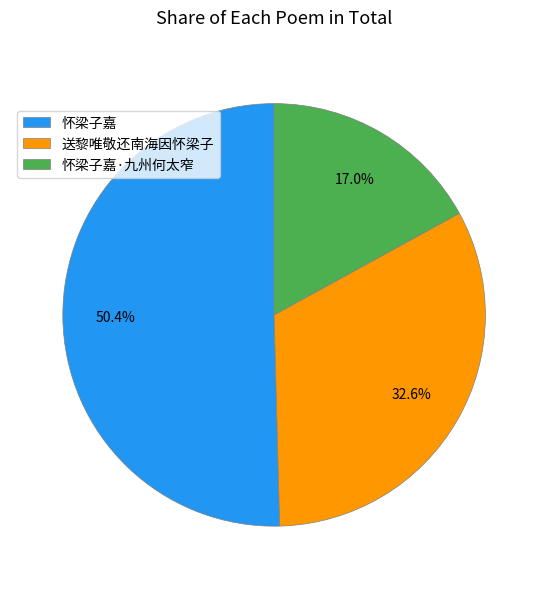

What percentage is the 怀梁子嘉·九州何太窄 slice, to the nearest percent?

17%